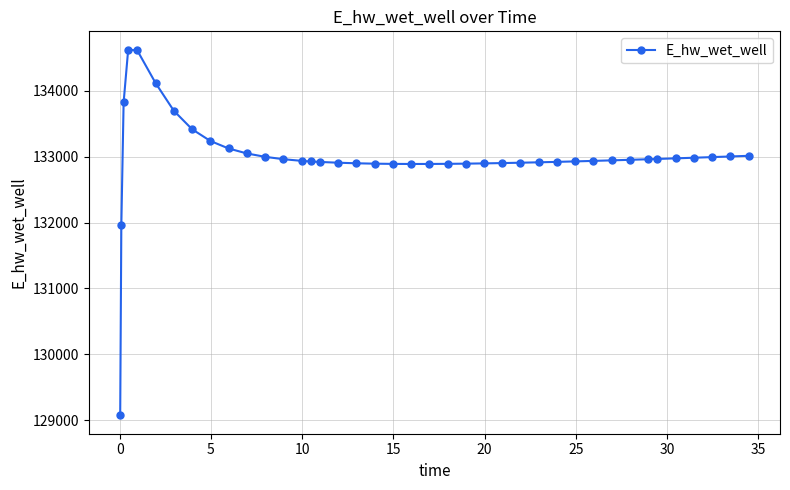

What is the difference between the second highest and second lowest values?

2645.2